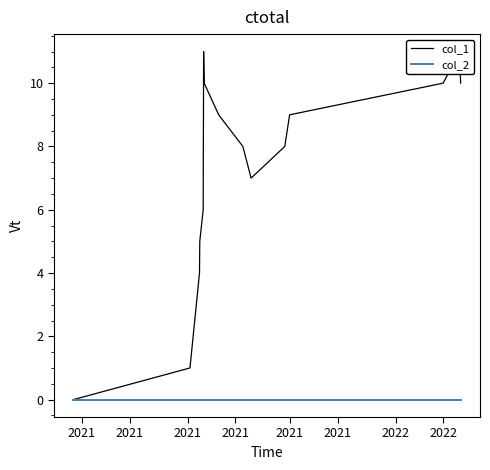

What is the difference between the col_1 values at 2022 and 2021?

11